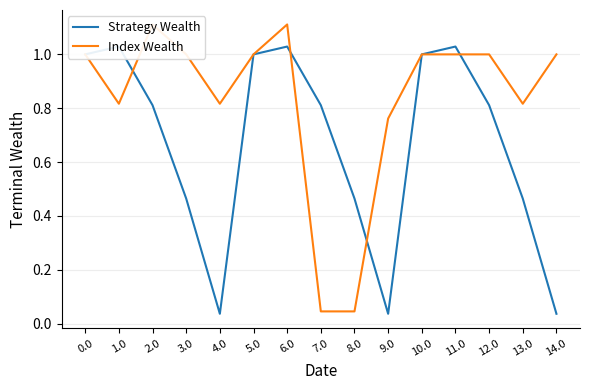

List the labels in order of Strategy Wealth value, largest first.

1.0, 6.0, 11.0, 0.0, 5.0, 10.0, 2.0, 7.0, 12.0, 3.0, 8.0, 13.0, 4.0, 9.0, 14.0